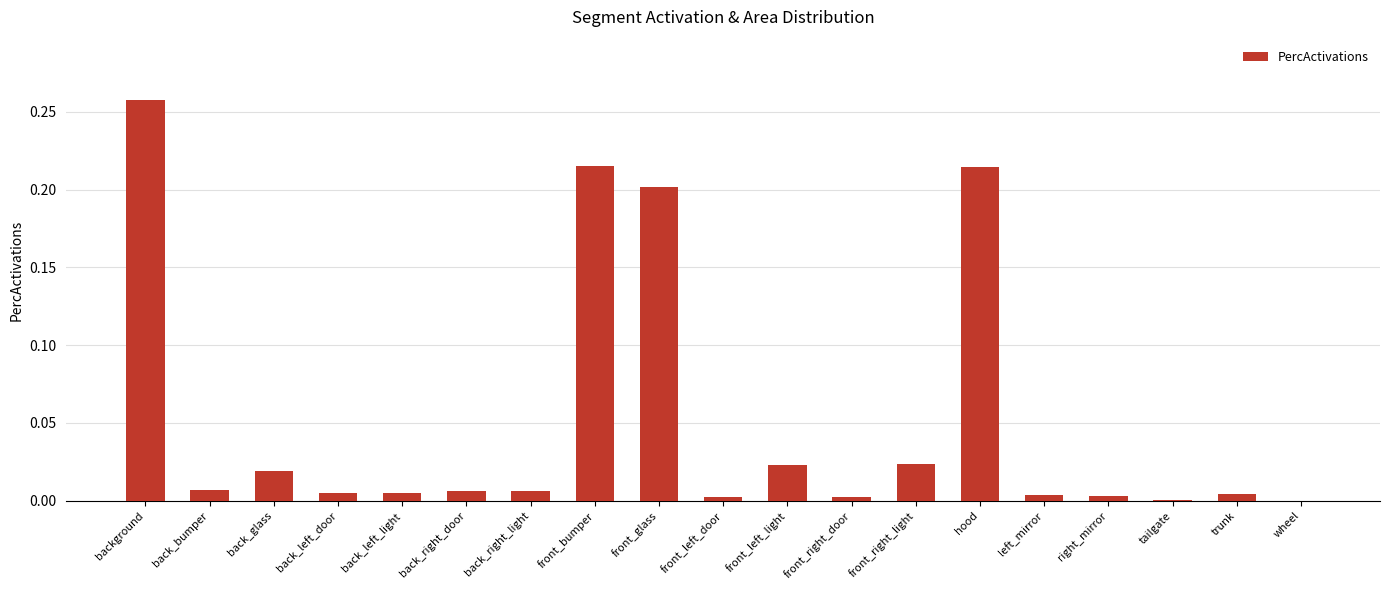

The chart shows a value of 0.0 at left_mirror. True or false?

True